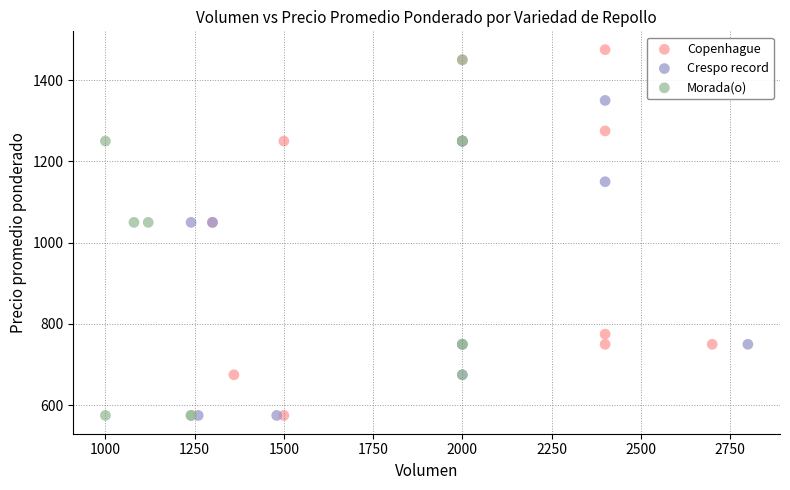

What are all the series names shown in the legend?

Copenhague, Crespo record, Morada(o)